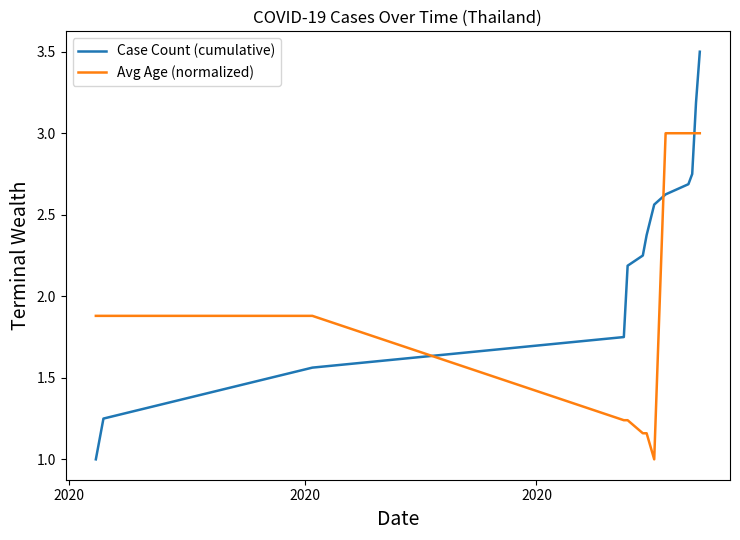

What is the highest value of the Case Count (cumulative) series?

3.5